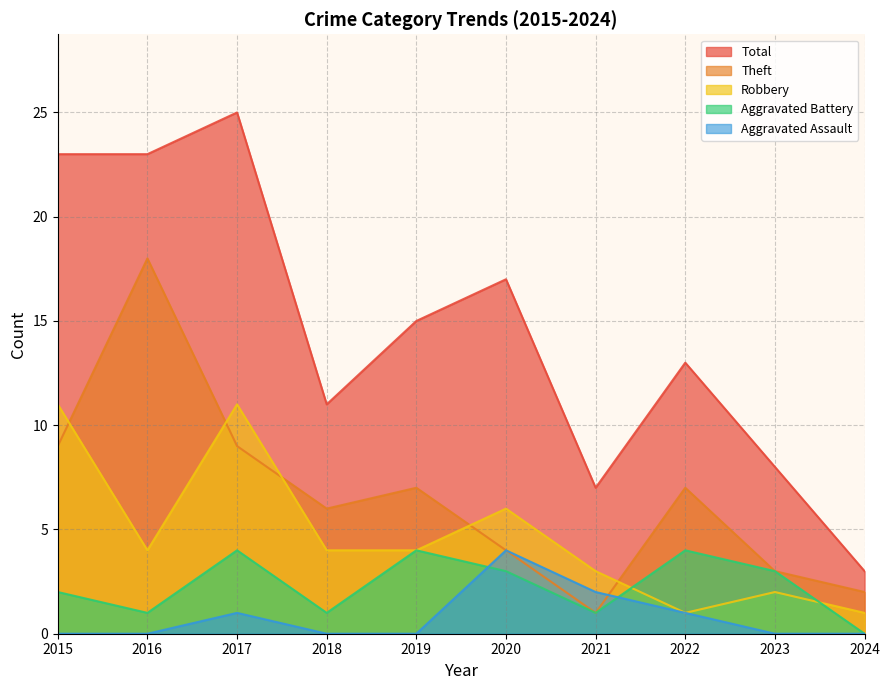

What is the greatest value displayed?

25